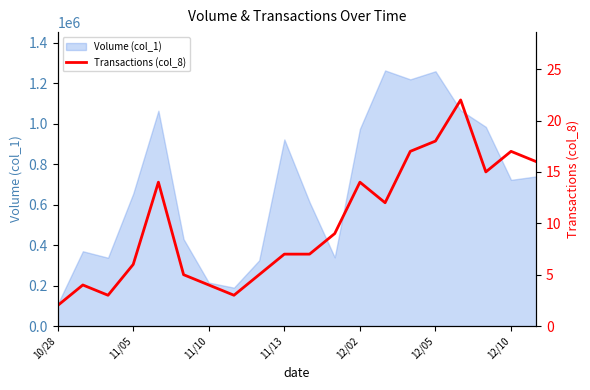

What is the lowest value of the Volume (col_1) series?

108000